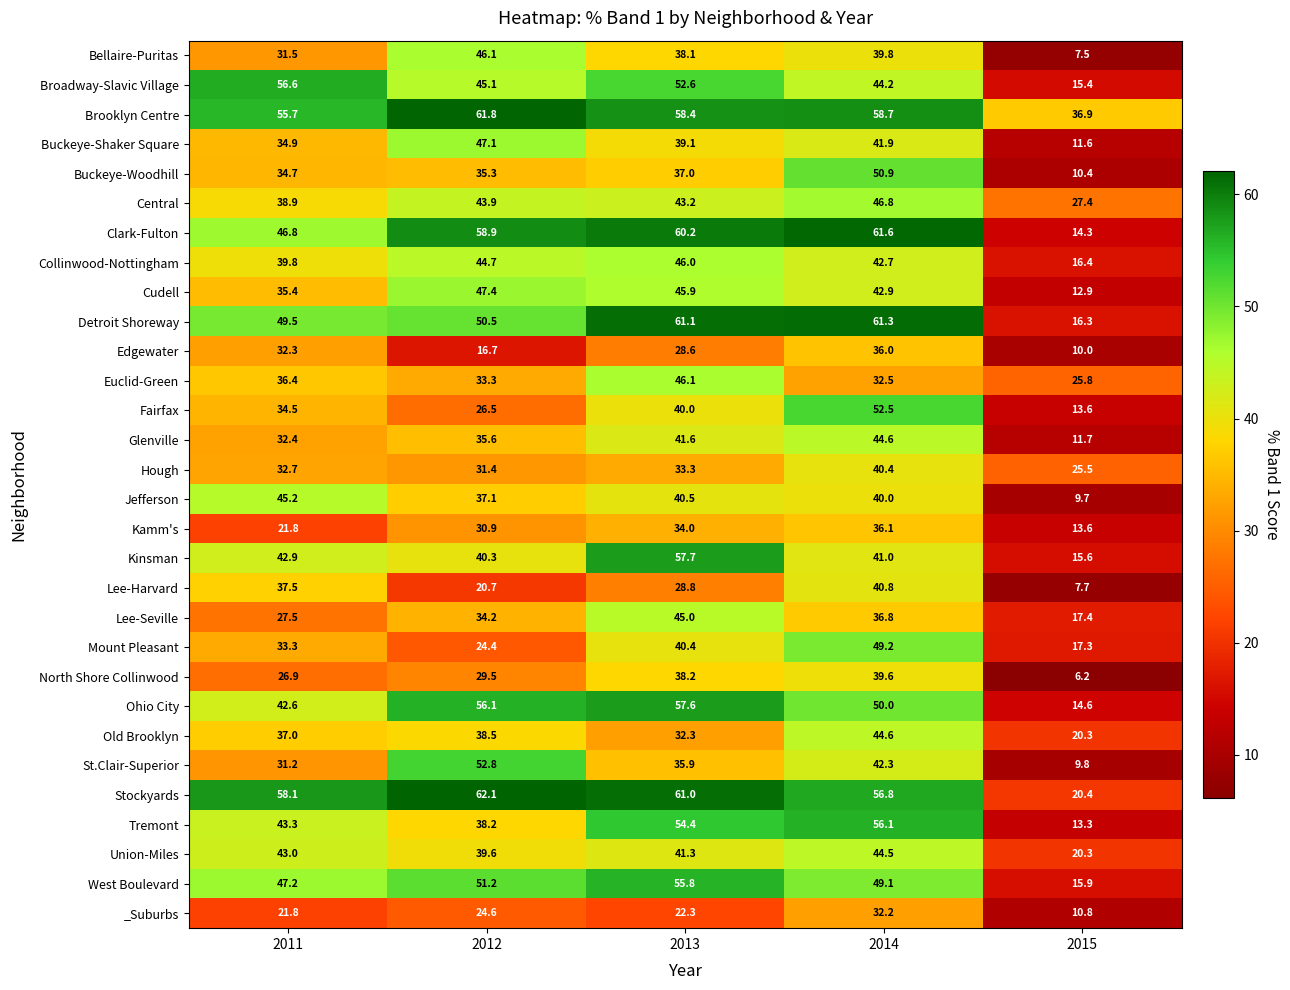

Is it true that Tremont equals 59.2 at 2012?

False